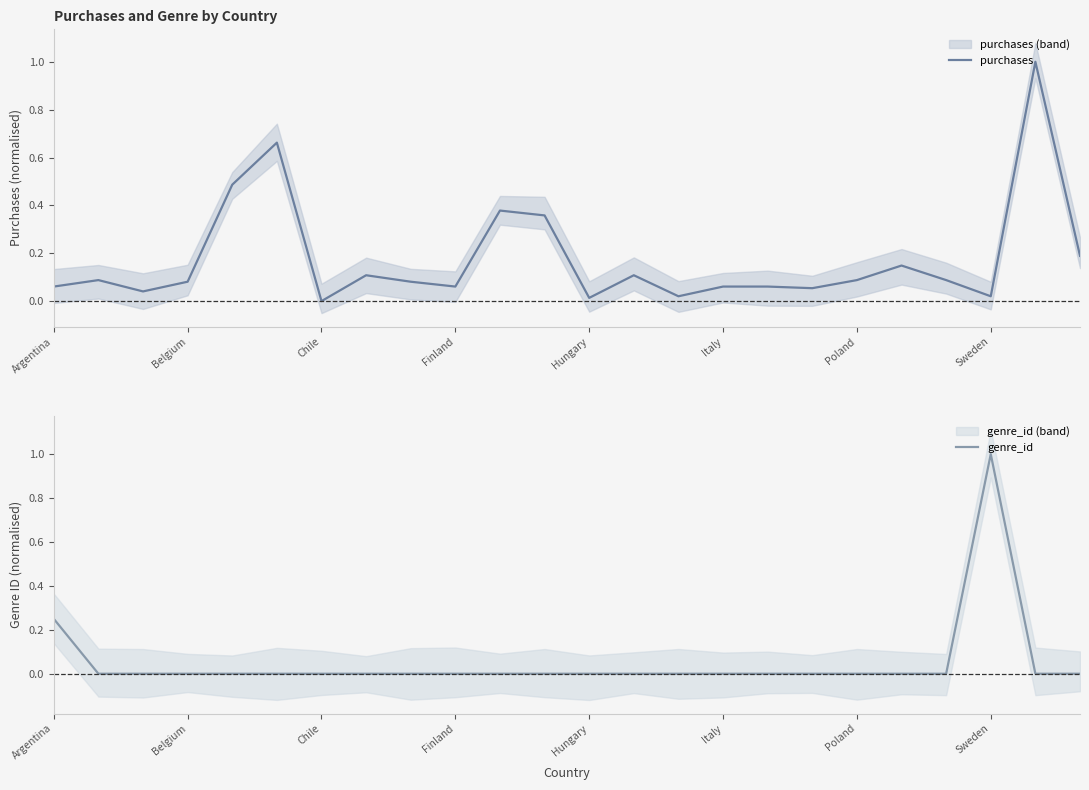

True or false: genre_id has a value of 0.0 at 23.

True